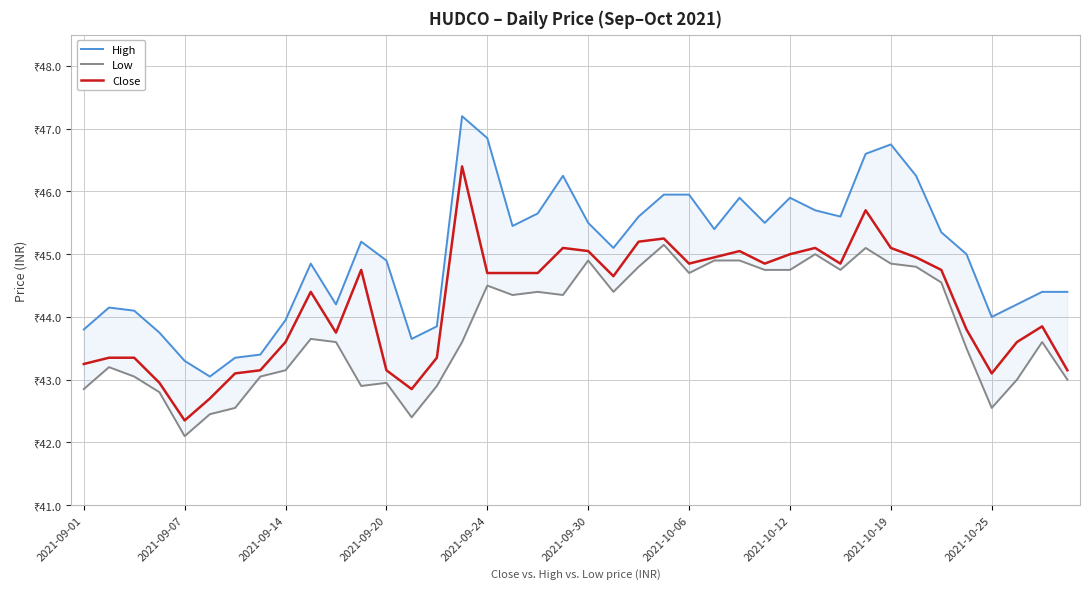

Is the value of Low at 2021-09-14 greater than the value of Close at 2021-10-19?

No